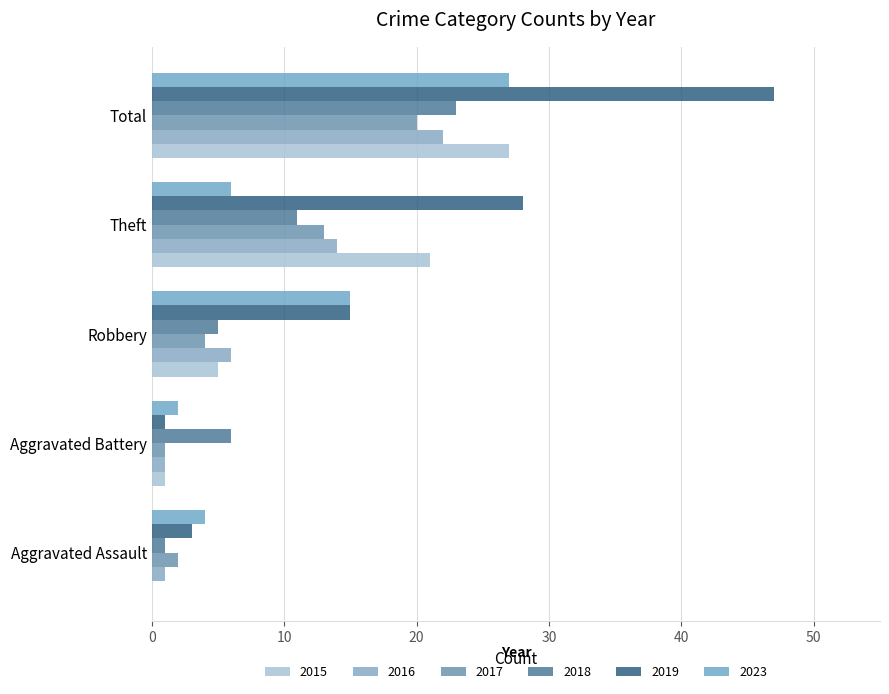

Reading left to right, transcribe all the data shown in this chart.

2015: Aggravated Assault=0	Aggravated Battery=1	Robbery=5	Theft=21	Total=27
2016: Aggravated Assault=1	Aggravated Battery=1	Robbery=6	Theft=14	Total=22
2017: Aggravated Assault=2	Aggravated Battery=1	Robbery=4	Theft=13	Total=20
2018: Aggravated Assault=1	Aggravated Battery=6	Robbery=5	Theft=11	Total=23
2019: Aggravated Assault=3	Aggravated Battery=1	Robbery=15	Theft=28	Total=47
2023: Aggravated Assault=4	Aggravated Battery=2	Robbery=15	Theft=6	Total=27